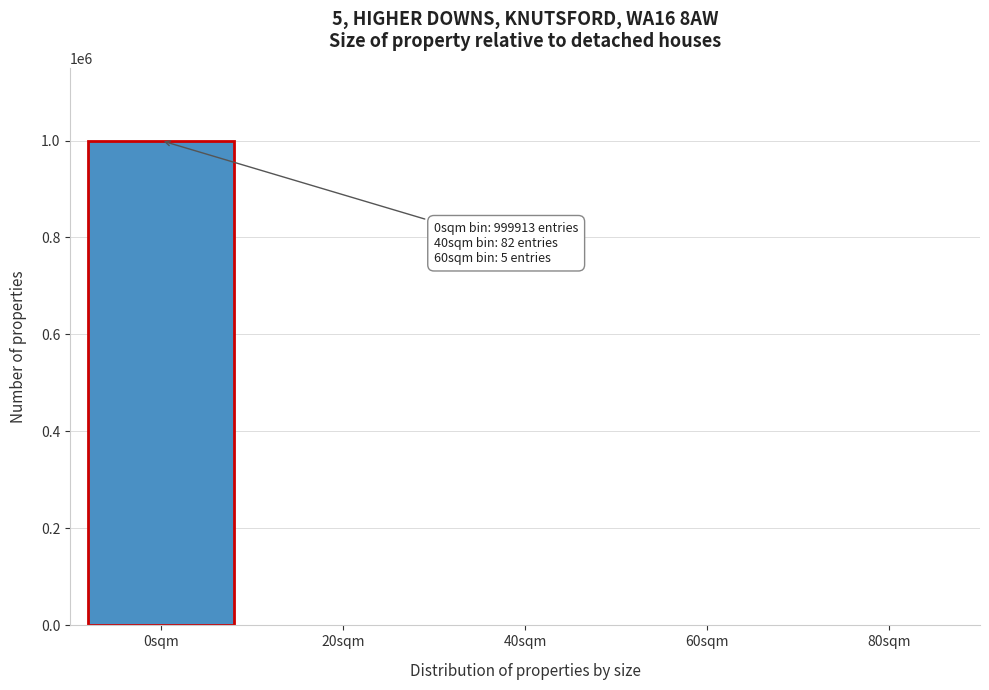

Is it true that the value at 0sqm is 999913?

True